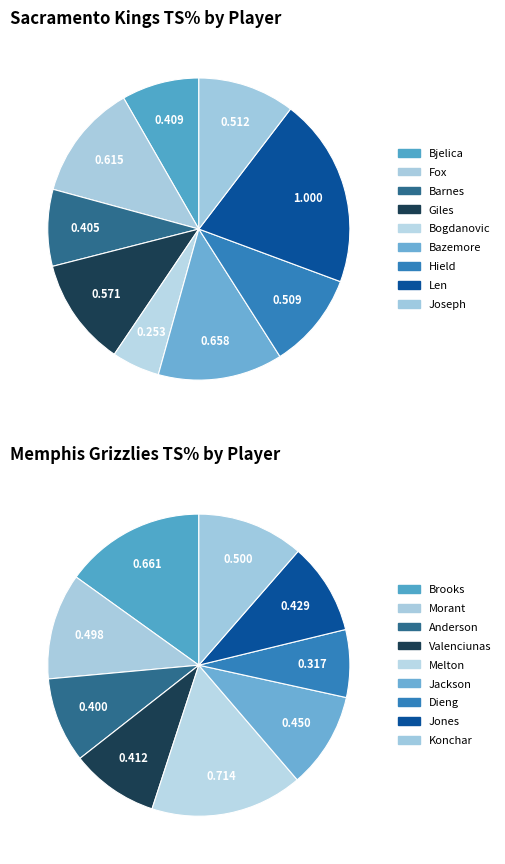

How many slices are in this pie chart?

9